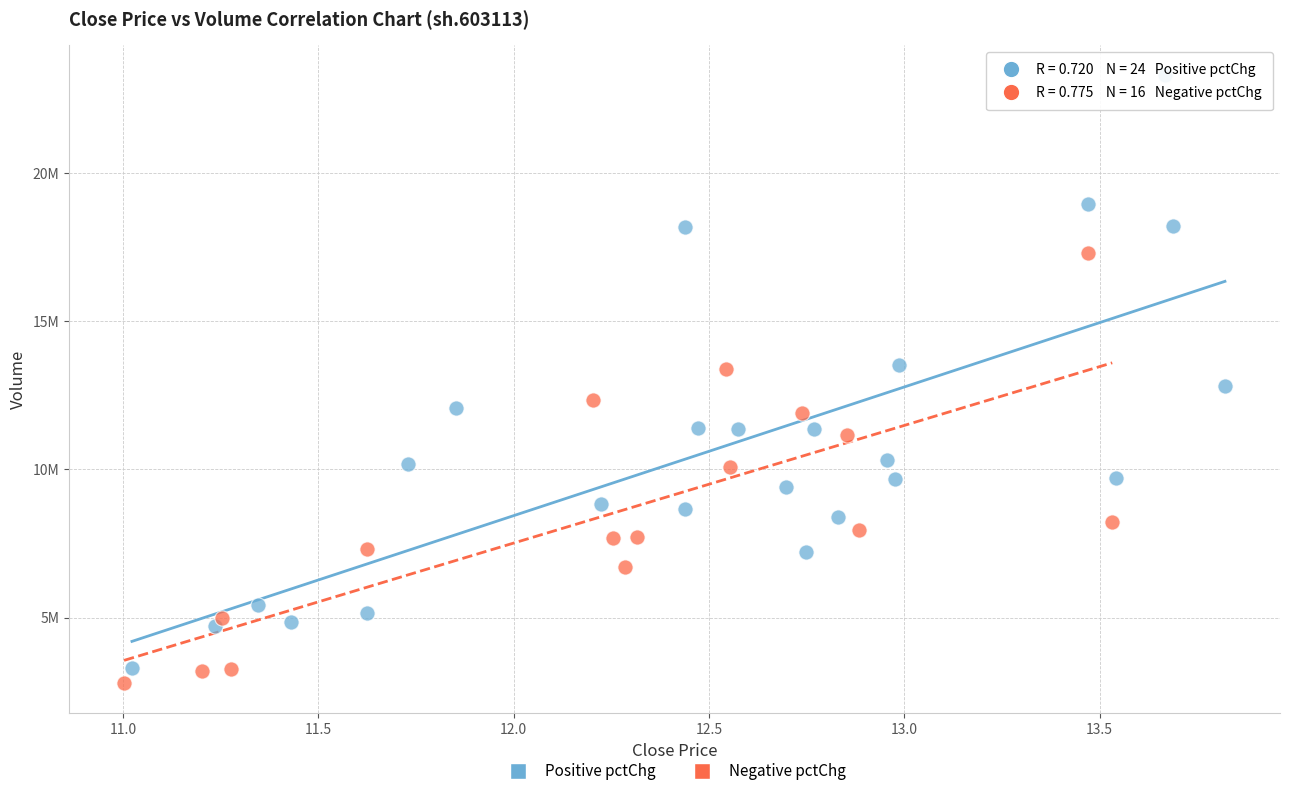

What are all the series names shown in the legend?

Positive pctChg, Negative pctChg